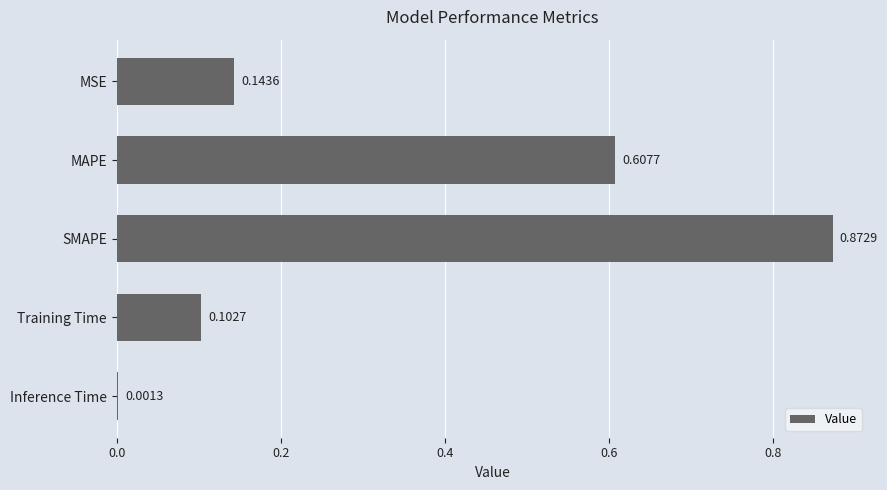

Which has a higher value, Training Time or MSE?

MSE